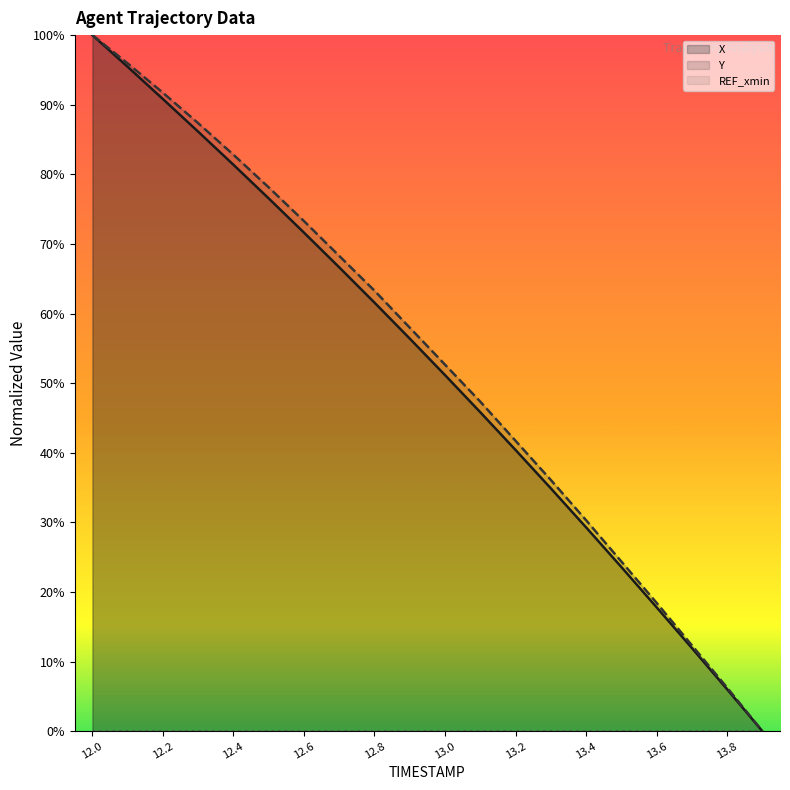

What is the total value across all series at 12.9?

114.4